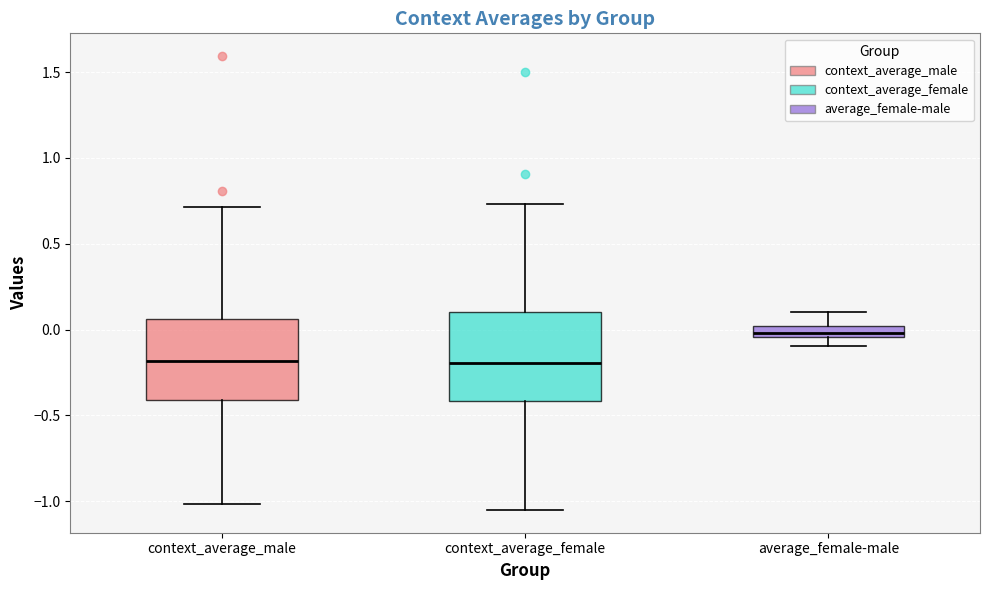

Which box's median line is the highest?

average_female-male